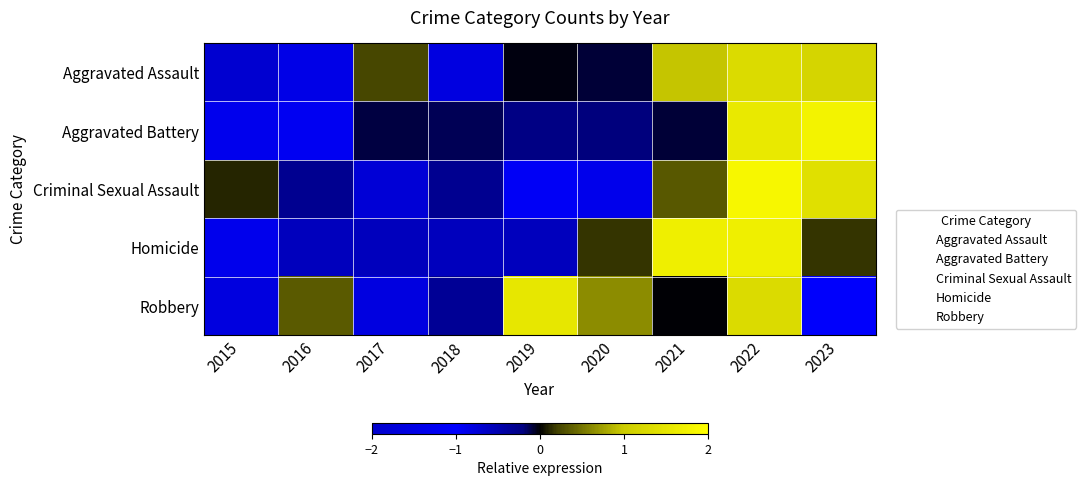

List the series in order of their peak value, lowest first.

Aggravated Assault, Robbery, Homicide, Aggravated Battery, Criminal Sexual Assault